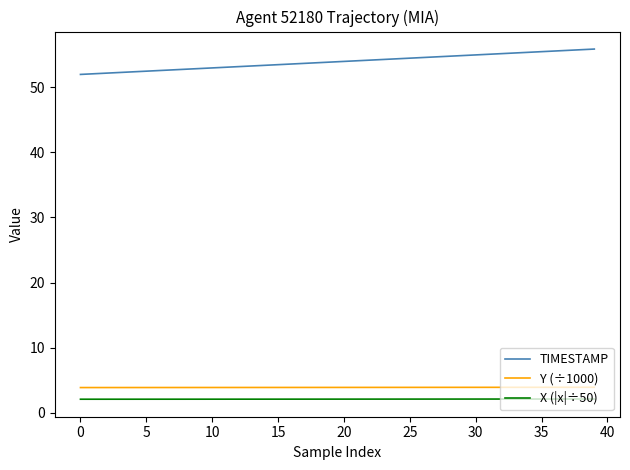

Which series has the widest spread of values?

TIMESTAMP